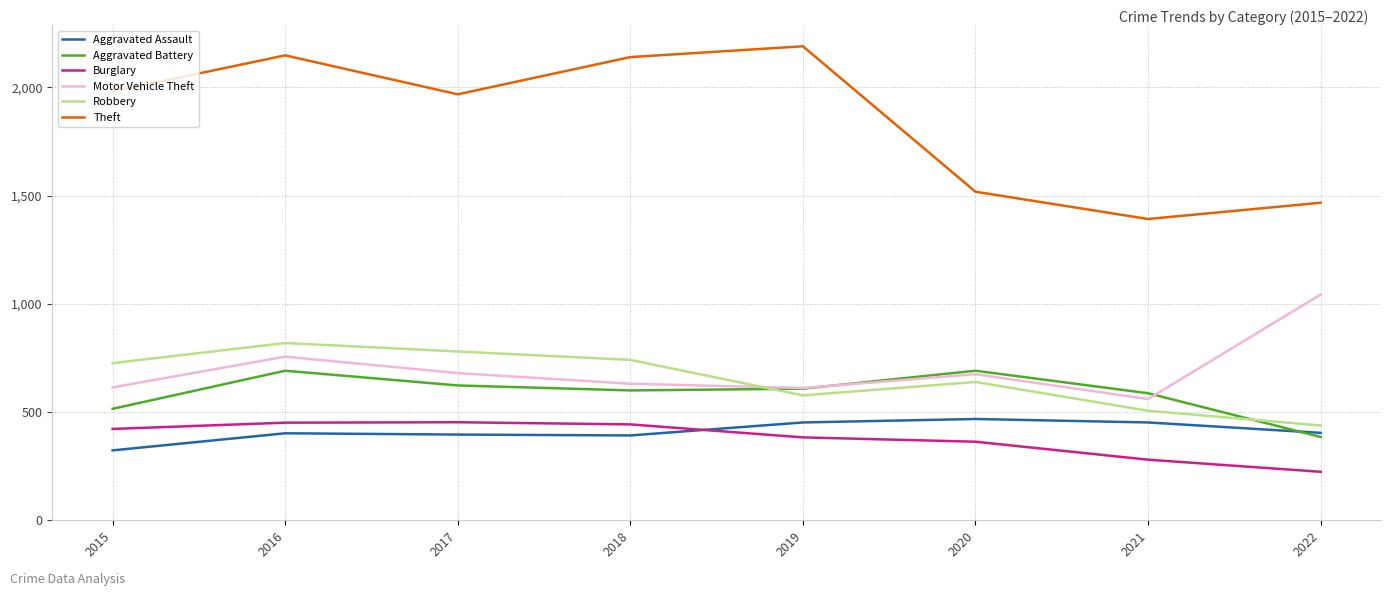

What is the average value of the Aggravated Battery series?

588